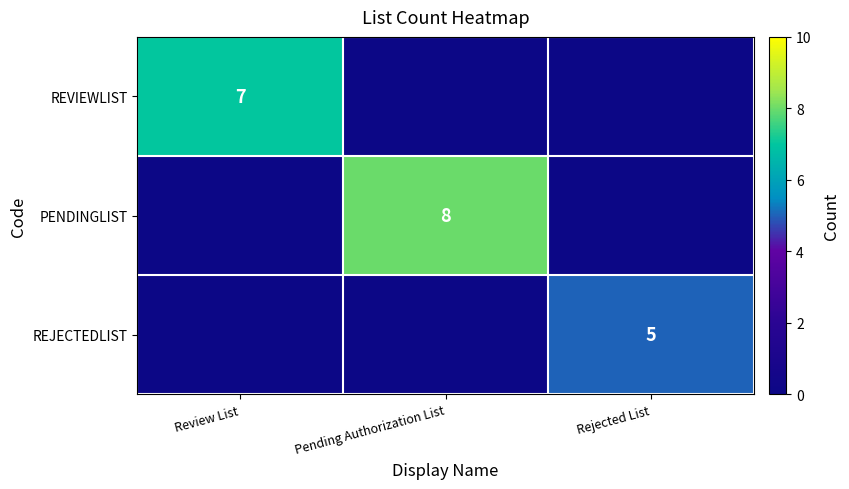

Is the value of REVIEWLIST at Pending Authorization List greater than the value of REJECTEDLIST at Review List?

No